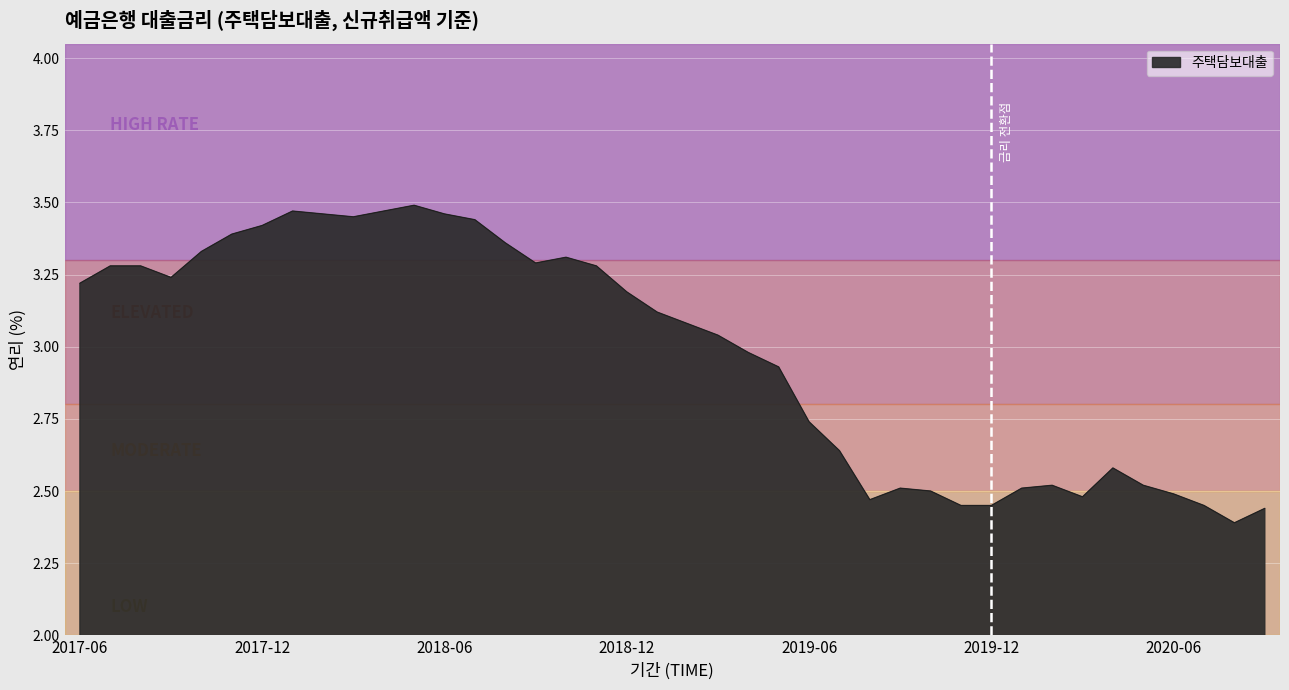

What is the difference between the maximum and minimum values?

1.1